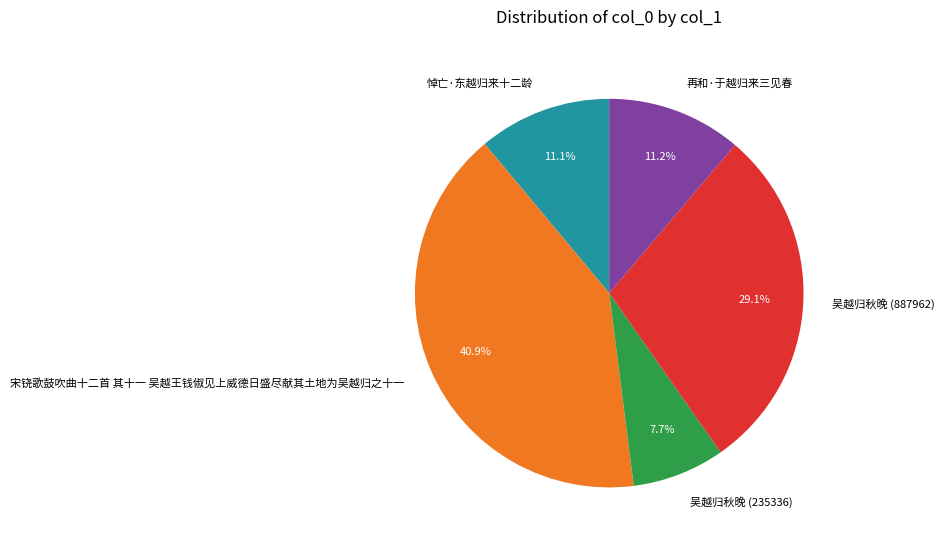

To the nearest percent, what portion does 悼亡·东越归来十二龄 represent?

11%